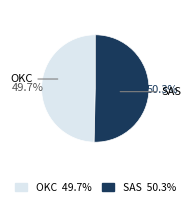

Rank the categories by value from lowest to highest.

OKC 49.7%, SAS 50.3%